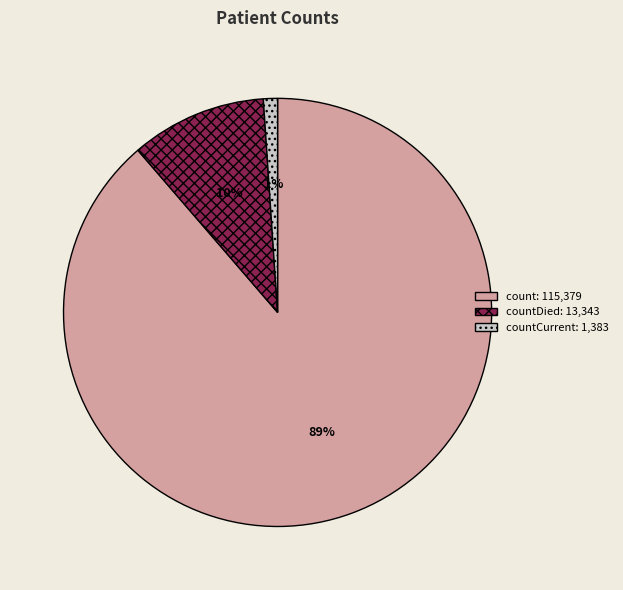

To the nearest percent, what is the difference between the largest and smallest slice percentages?

88%